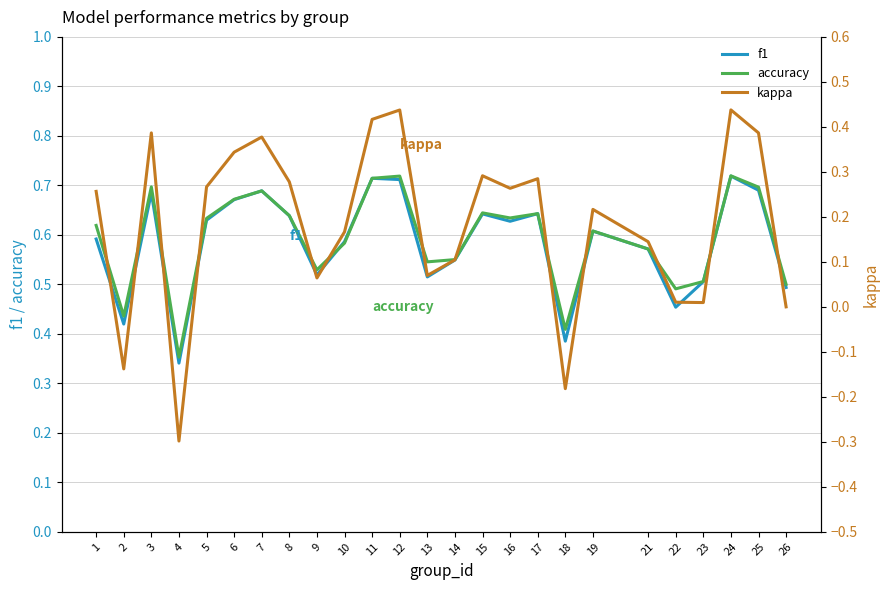

True or false: f1 and kappa cross at least once.

False